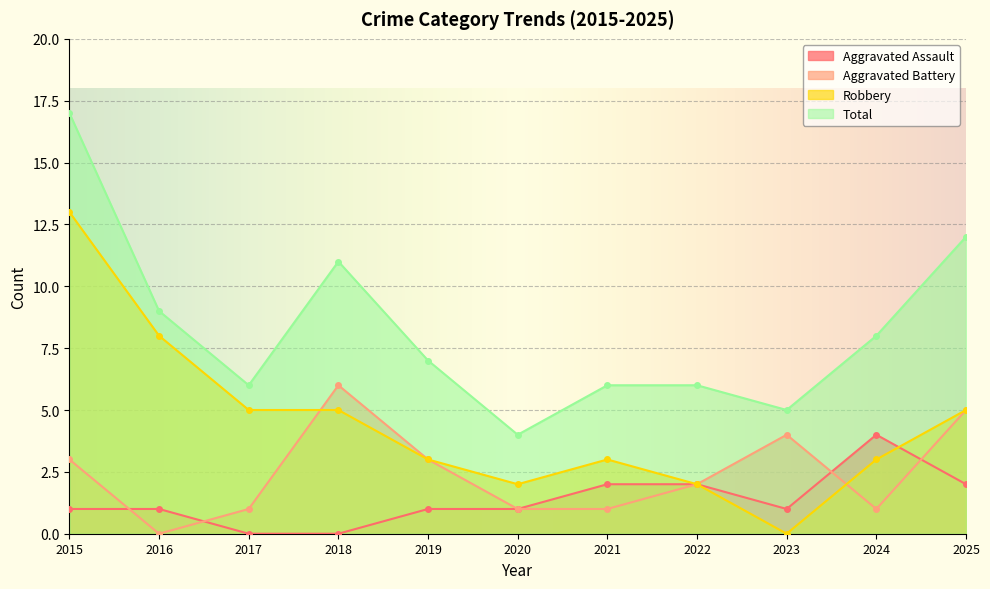

What is the difference between the highest and lowest values at 2017?

6